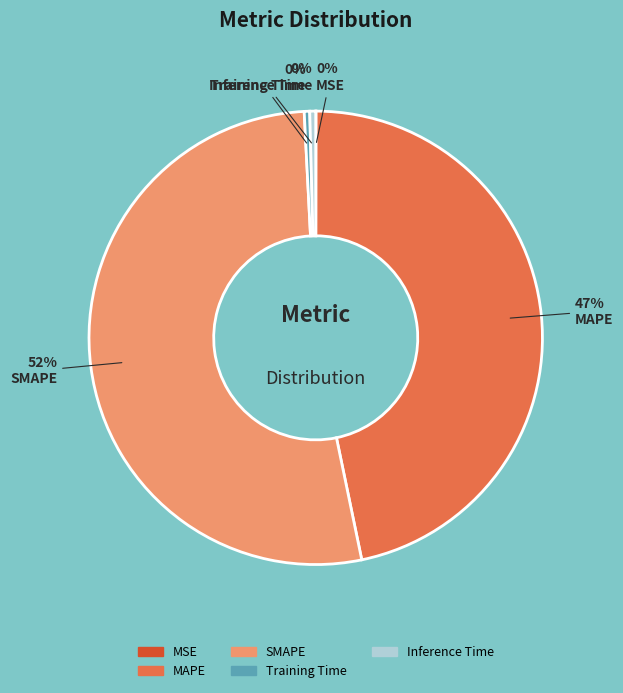

Does Training Time represent more than half of the total?

No